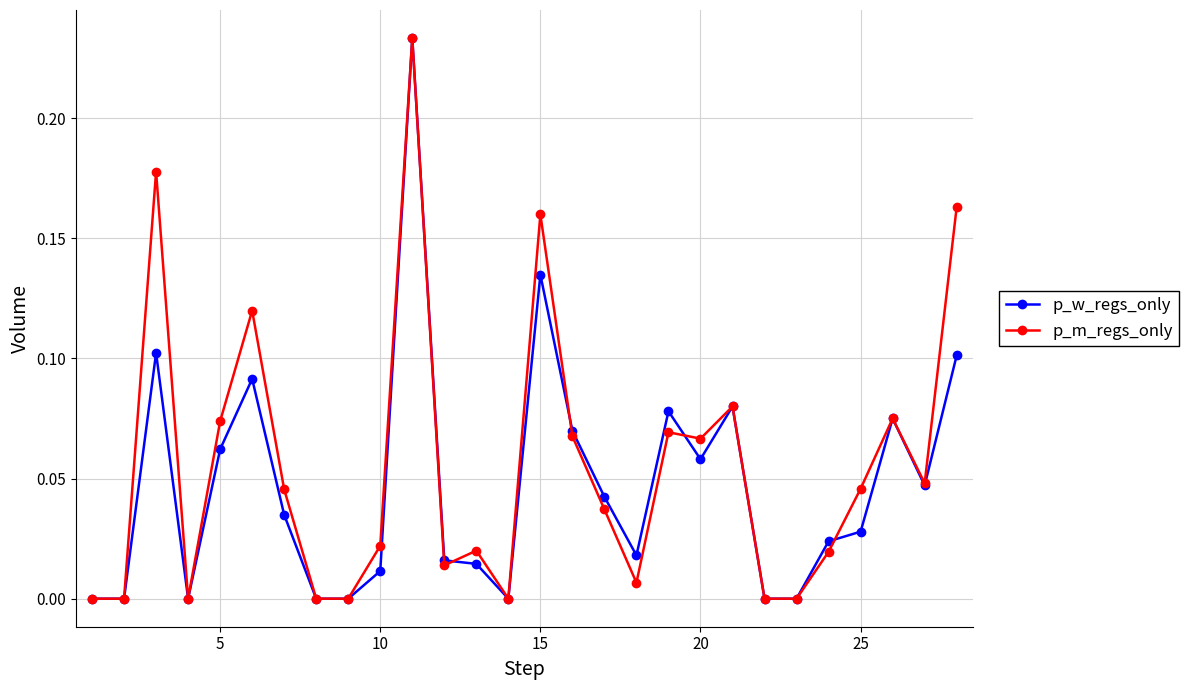

True or false: p_m_regs_only has more than 1 points higher than both neighbors.

True